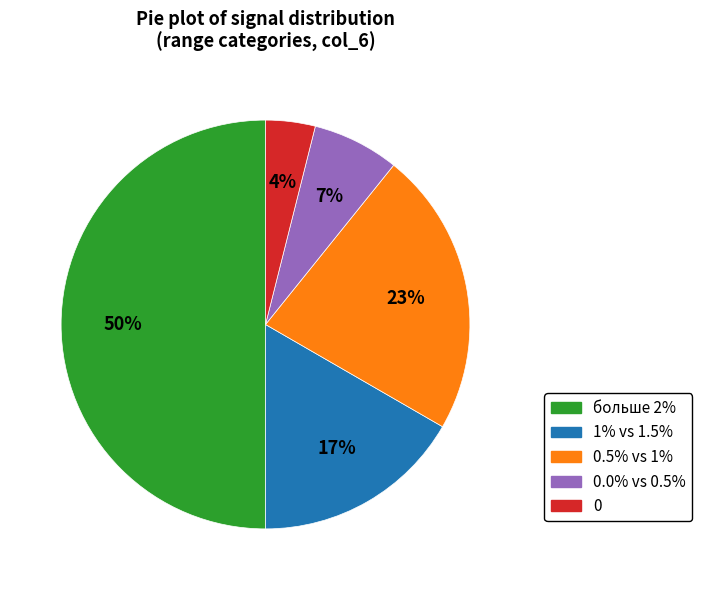

To the nearest percent, what is the difference between the largest and smallest slice percentages?

46%